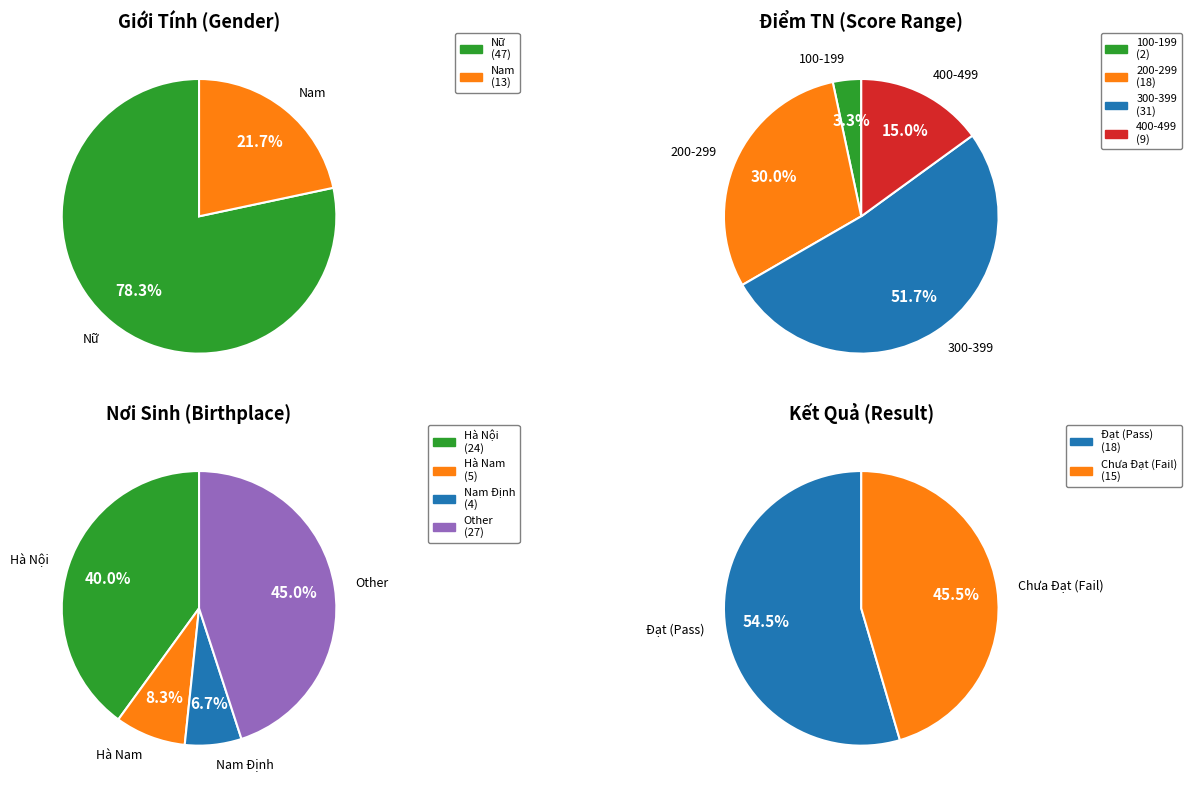

Is the sum of Nam and Nữ greater than half?

Yes